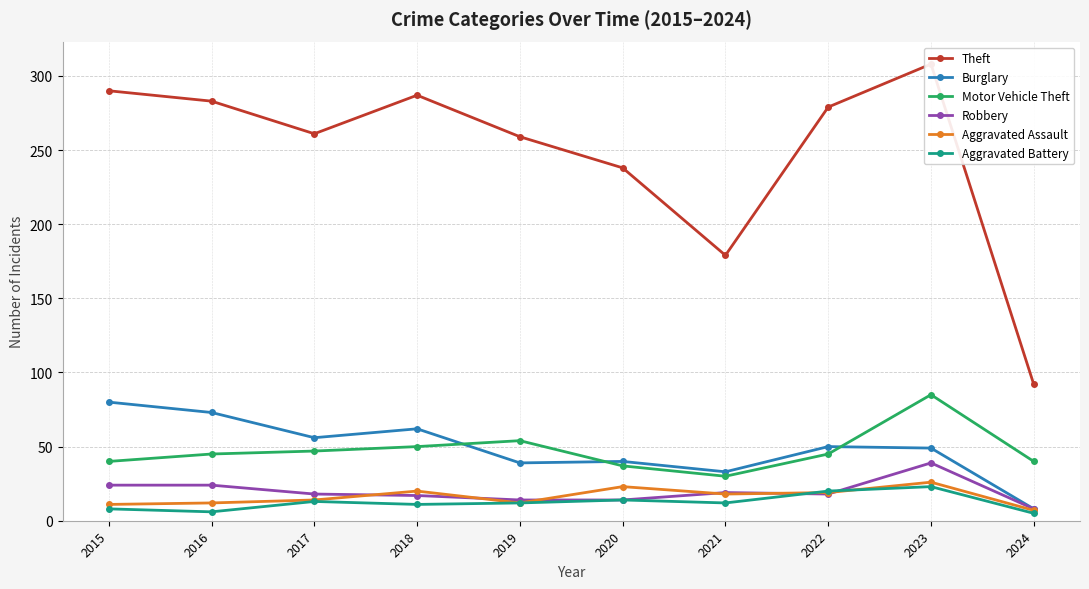

Is it true that Burglary equals 22 at 2018?

False